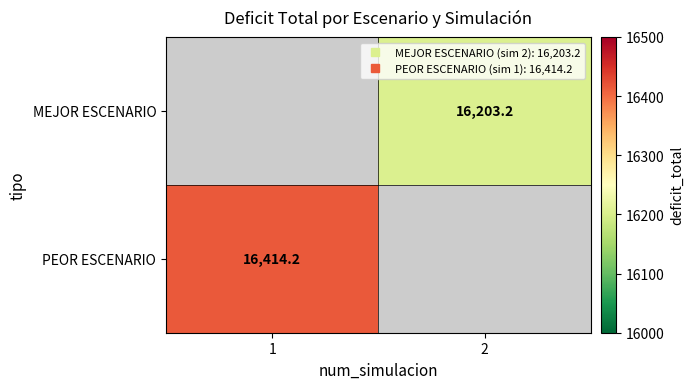

Which label corresponds to the largest value in the chart?

1